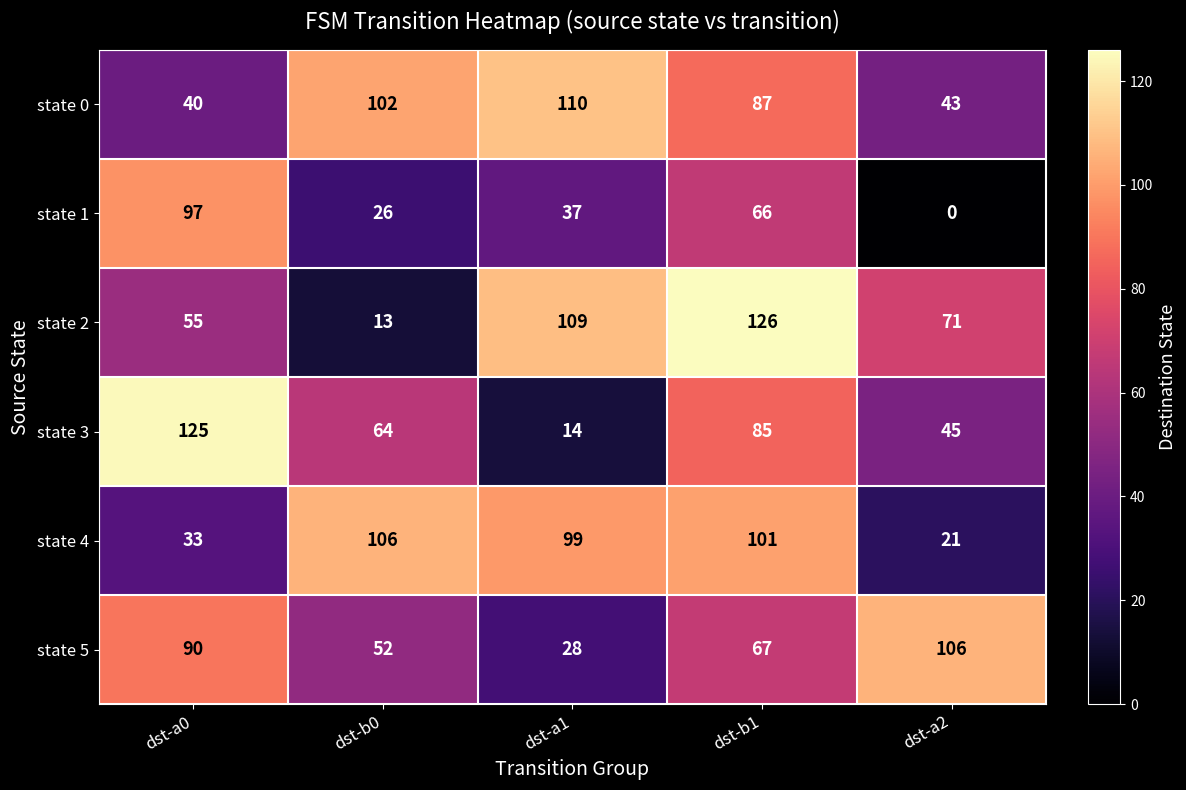

At which category does the chart reach its peak across all series?

dst-b1